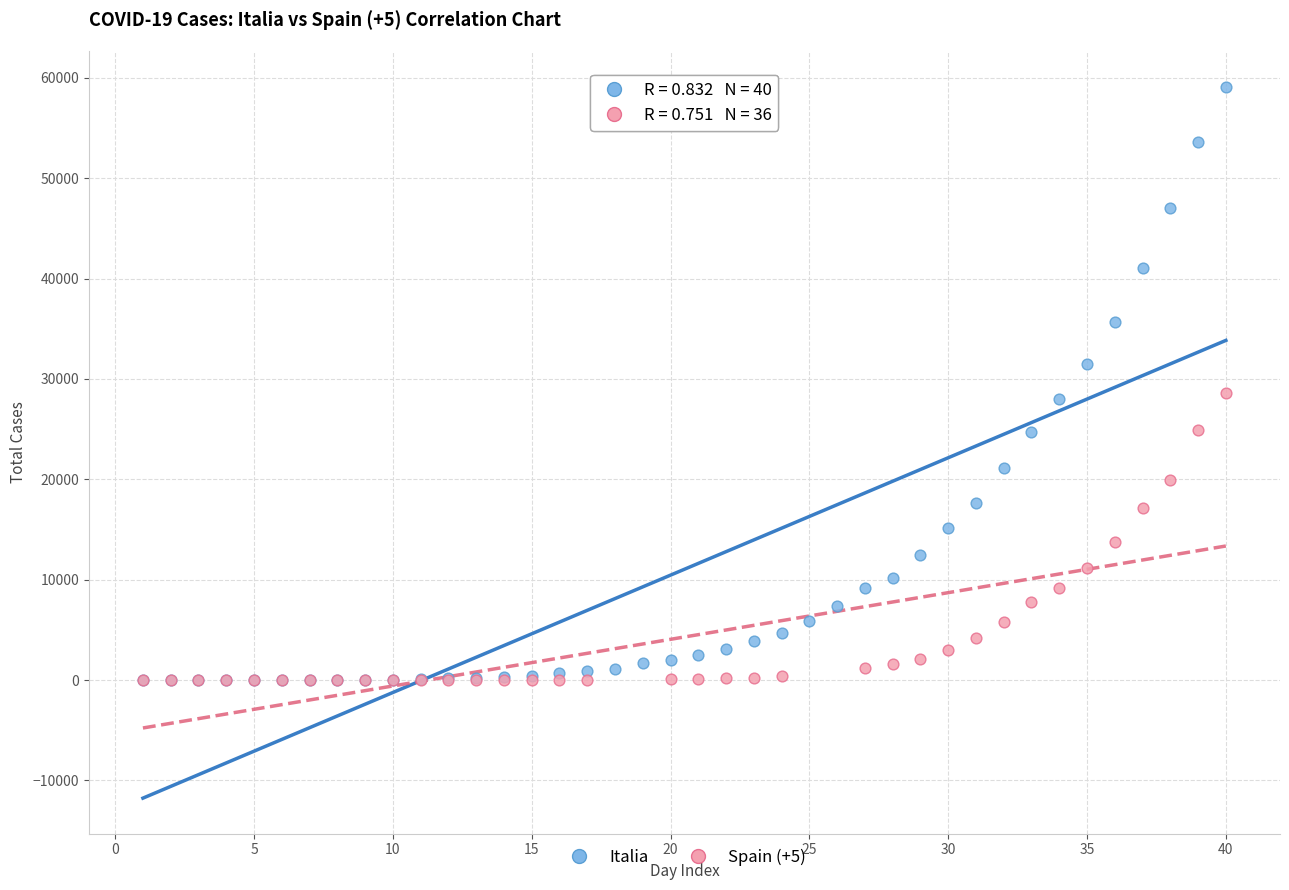

Which series reaches the maximum Y coordinate?

Italia